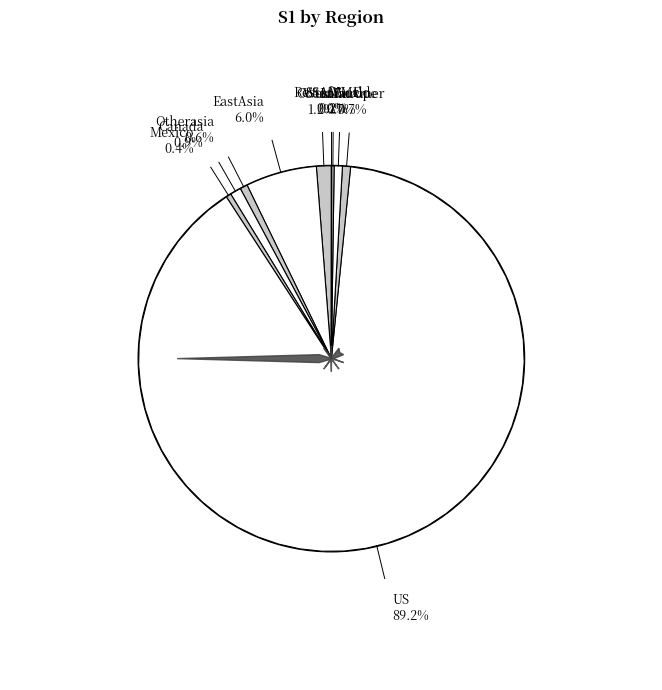

How many segments does this pie chart have?

10